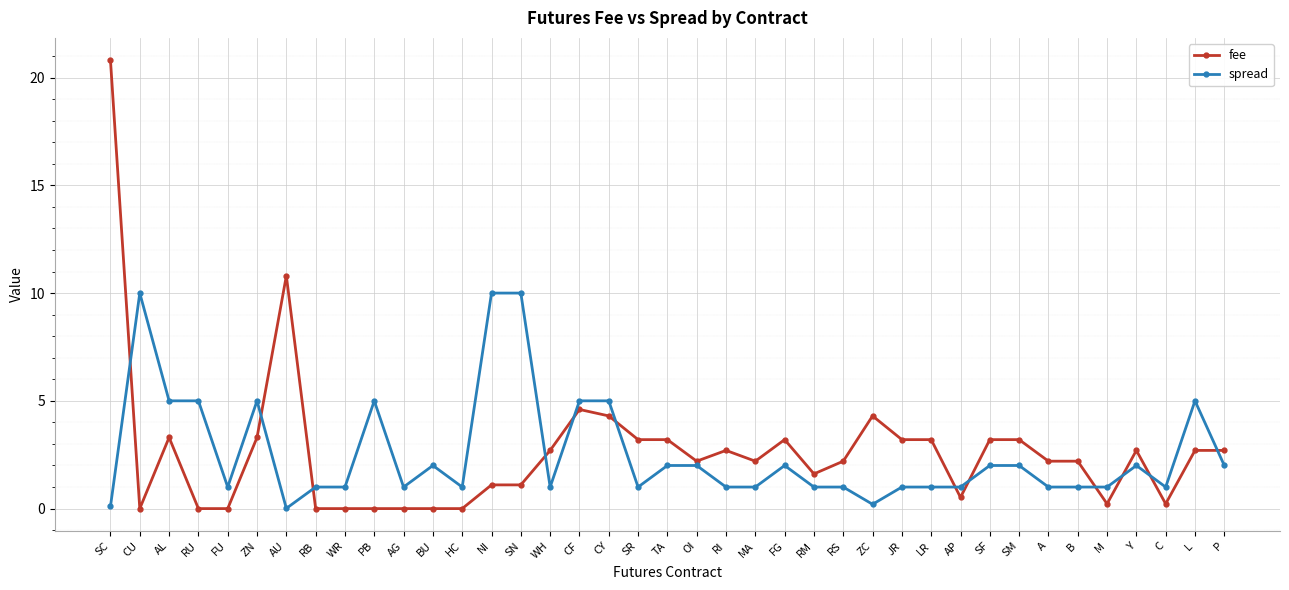

What is the label of the 11th point from the right?

LR